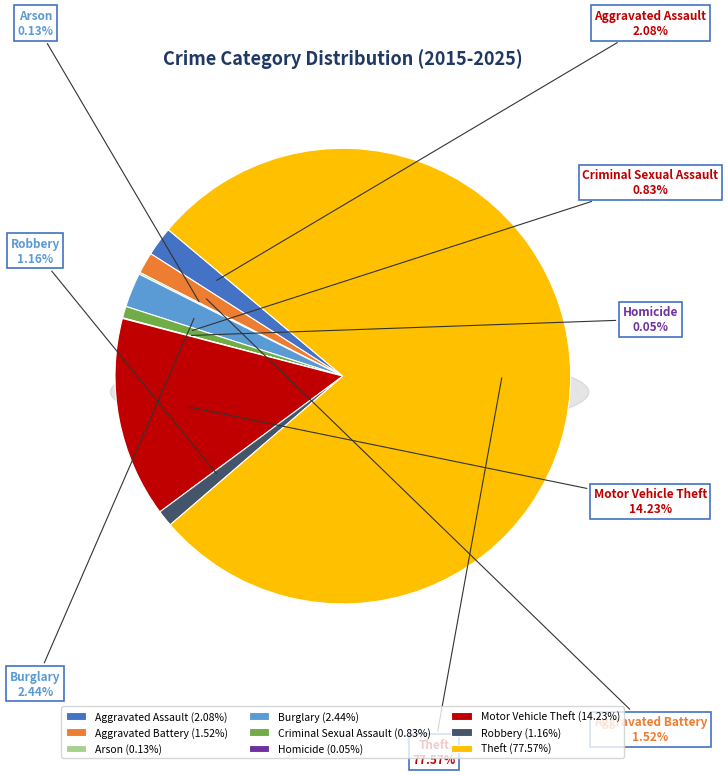

Combined, what portion of the pie is Theft and Aggravated Battery?

79.1%